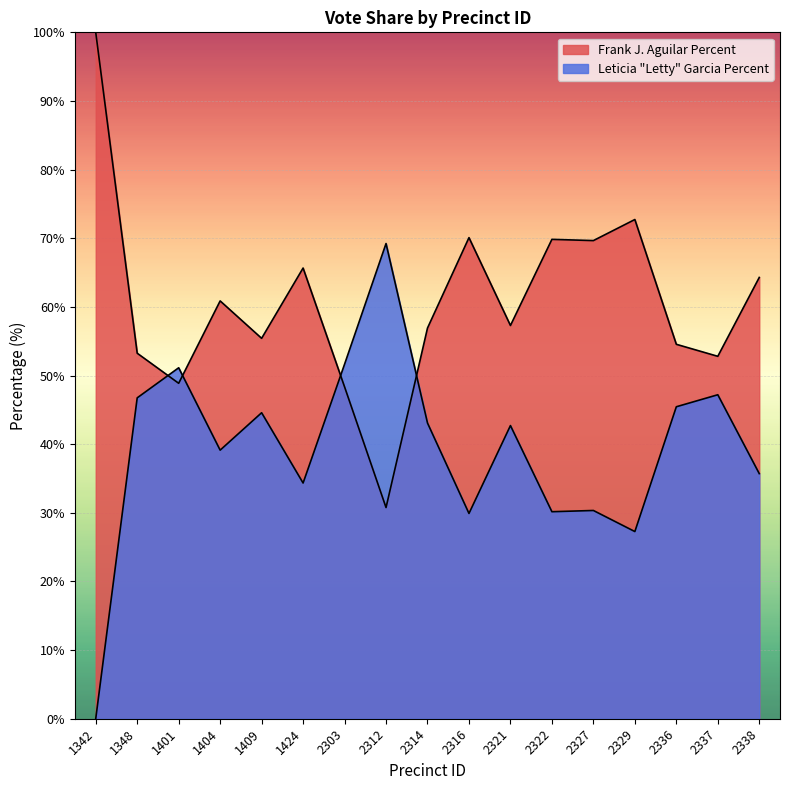

Which series has the largest range (max minus min)?

Frank J. Aguilar Percent